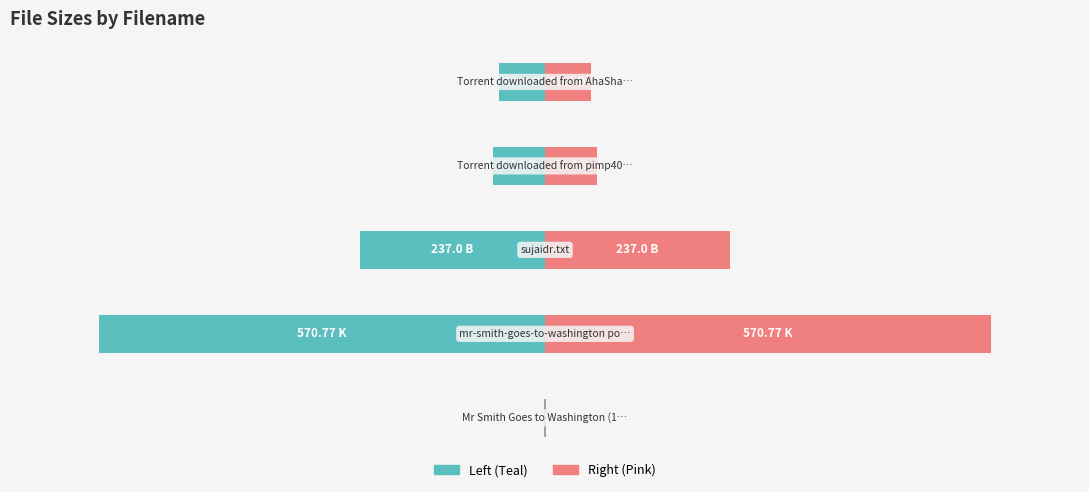

What is the sum of the Size (normalized right) values at 0 and 3?

6.0